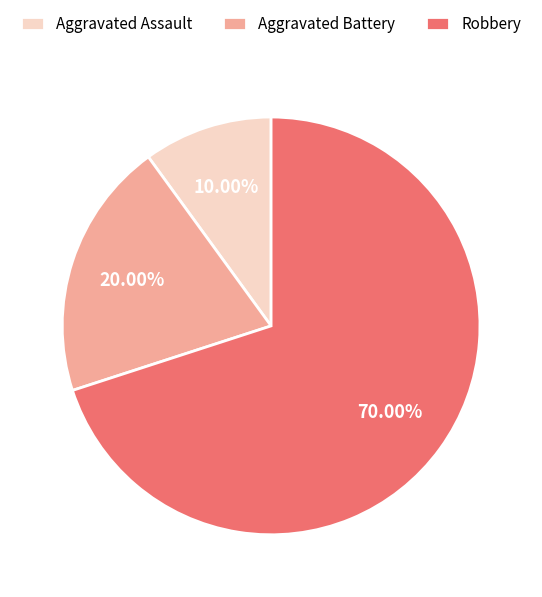

Between Robbery and Aggravated Assault, which is larger?

Robbery